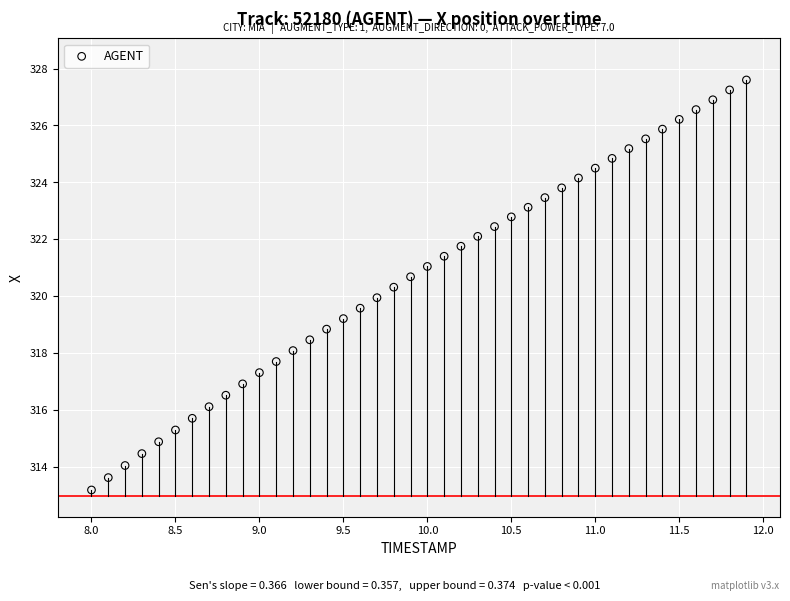

What is the range of X values (max minus min)?

3.9